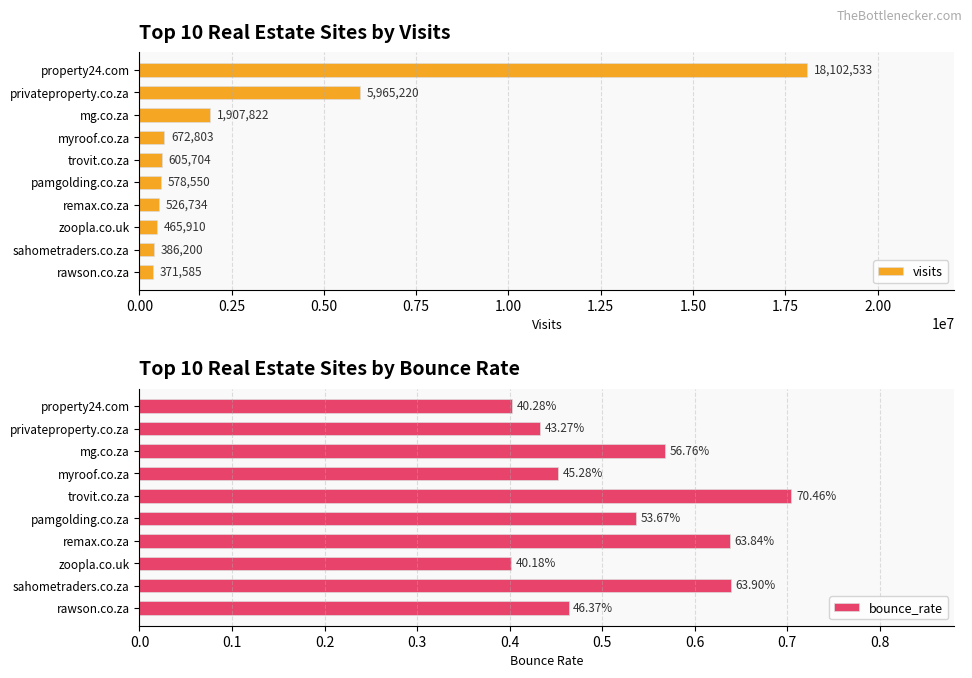

Rank the series by their average value, from highest to lowest.

visits, bounce_rate